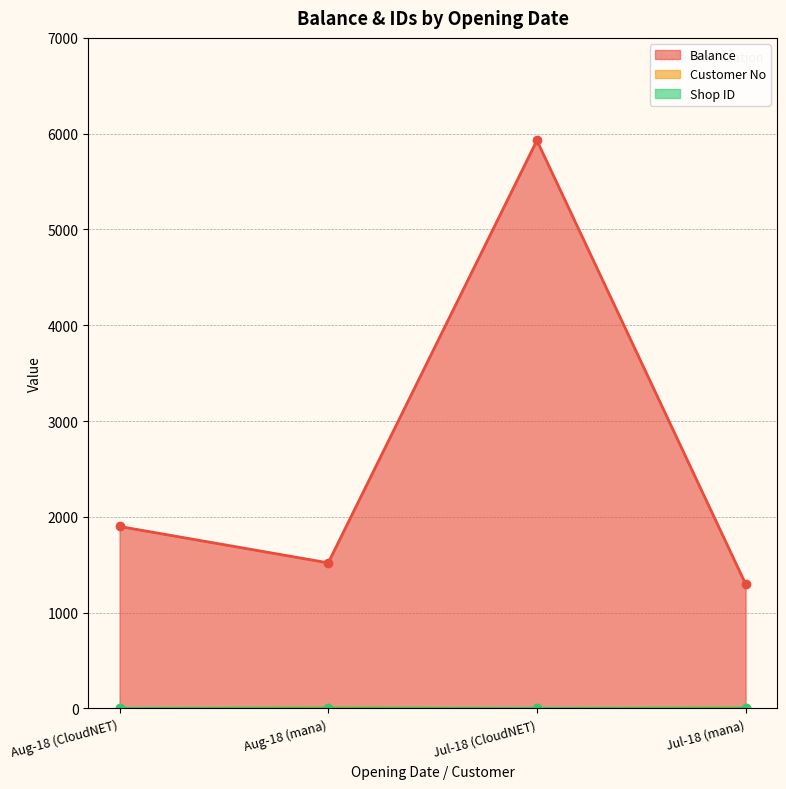

At which category is the sum across all series the highest?

Jul-18 (CloudNET)